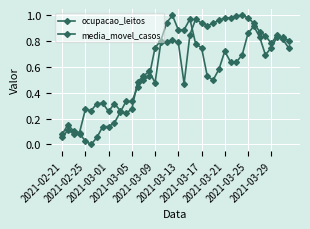

How many categories are shown in the chart?

40